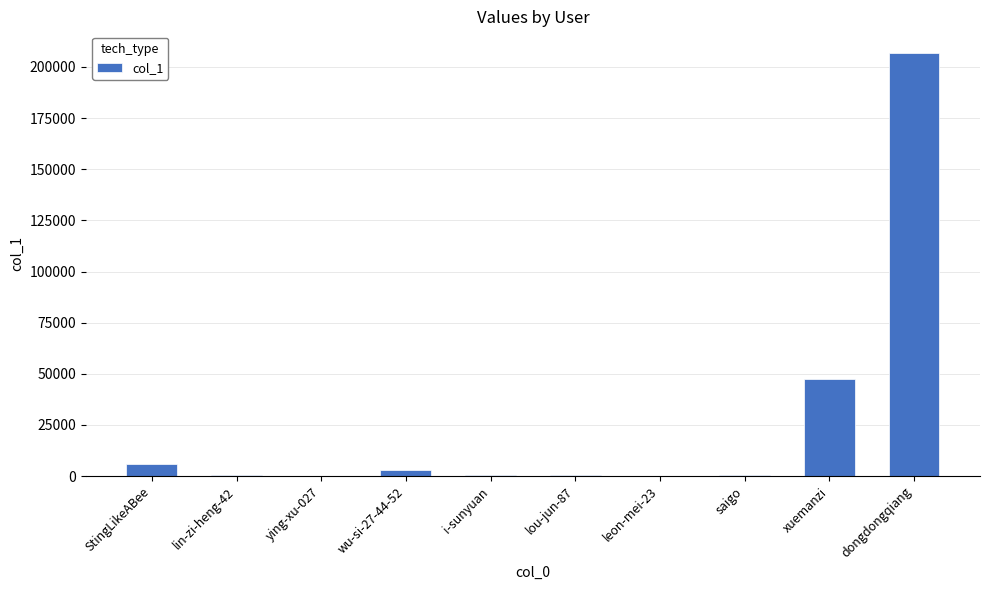

Which category has the highest value across all series?

dongdongqiang